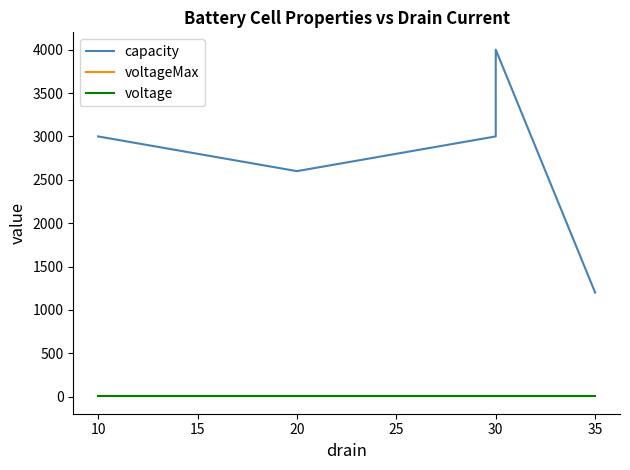

True or false: voltage and capacity intersect in this chart.

False